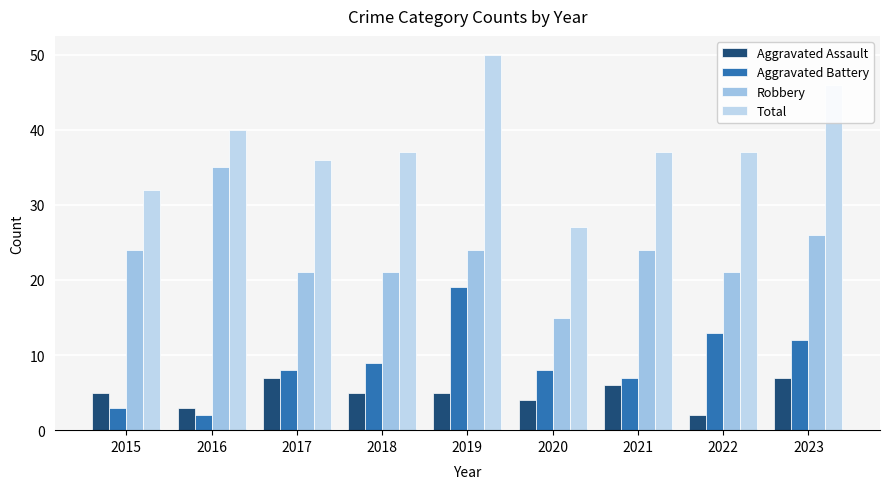

Reading left to right, what are all the values shown in this chart?

Aggravated Assault: 2015=5	2016=3	2017=7	2018=5	2019=5	2020=4	2021=6	2022=2	2023=7
Aggravated Battery: 2015=3	2016=2	2017=8	2018=9	2019=19	2020=8	2021=7	2022=13	2023=12
Robbery: 2015=24	2016=35	2017=21	2018=21	2019=24	2020=15	2021=24	2022=21	2023=26
Total: 2015=32	2016=40	2017=36	2018=37	2019=50	2020=27	2021=37	2022=37	2023=46